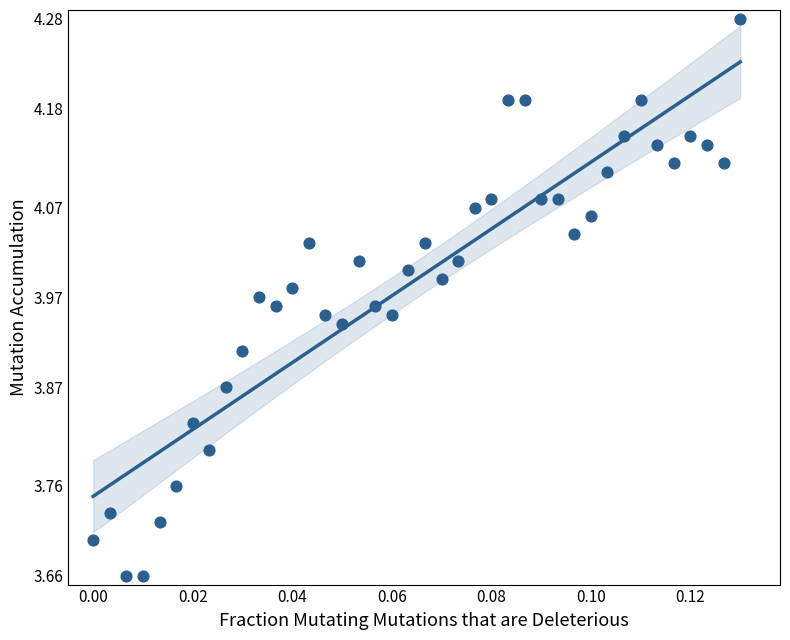

What is the range of Y values (max minus min)?

0.6